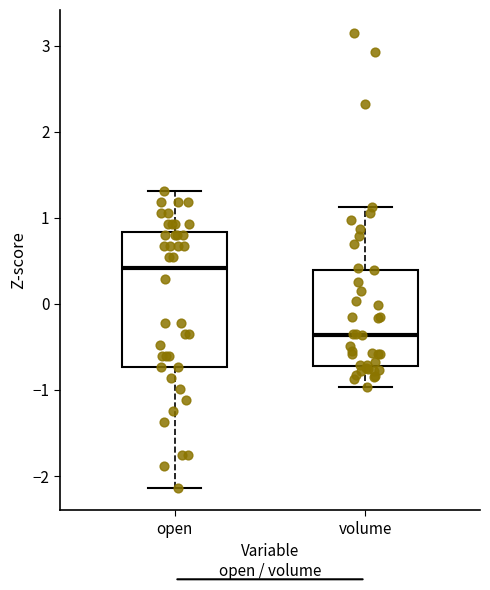

Reading left to right, read every box against the y-axis: the position of its median line, the range the box covers, and the ends of its whiskers. The values are not printed on the chart, so give them approximately, as read against the axis.

open: median 0.4, box -0.7 to 0.8, whiskers -2.1 to 1.3
volume: median -0.4, box -0.7 to 0.4, whiskers -1.0 to 1.1